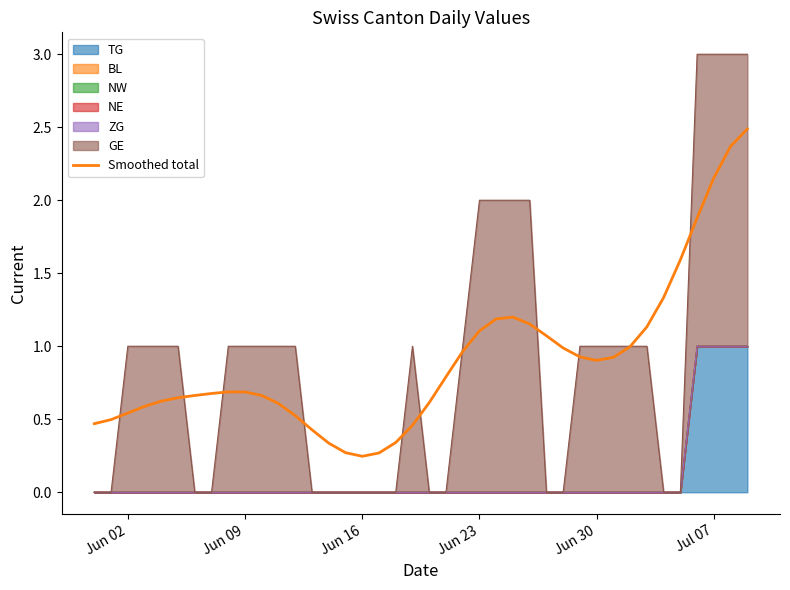

Reading left to right, what are all the values shown in this chart?

0.5	0.5	0.5	0.6	0.6	0.6	0.7	0.7	0.7	0.7	0.7	0.6	0.5	0.4	0.3	0.3	0.2	0.3	0.3	0.5	0.6	0.8	1.0	1.1	1.2	1.2	1.2	1.1	1.0	0.9	0.9	0.9	1.0	1.1	1.3	1.6	1.9	2.2	2.4	2.5